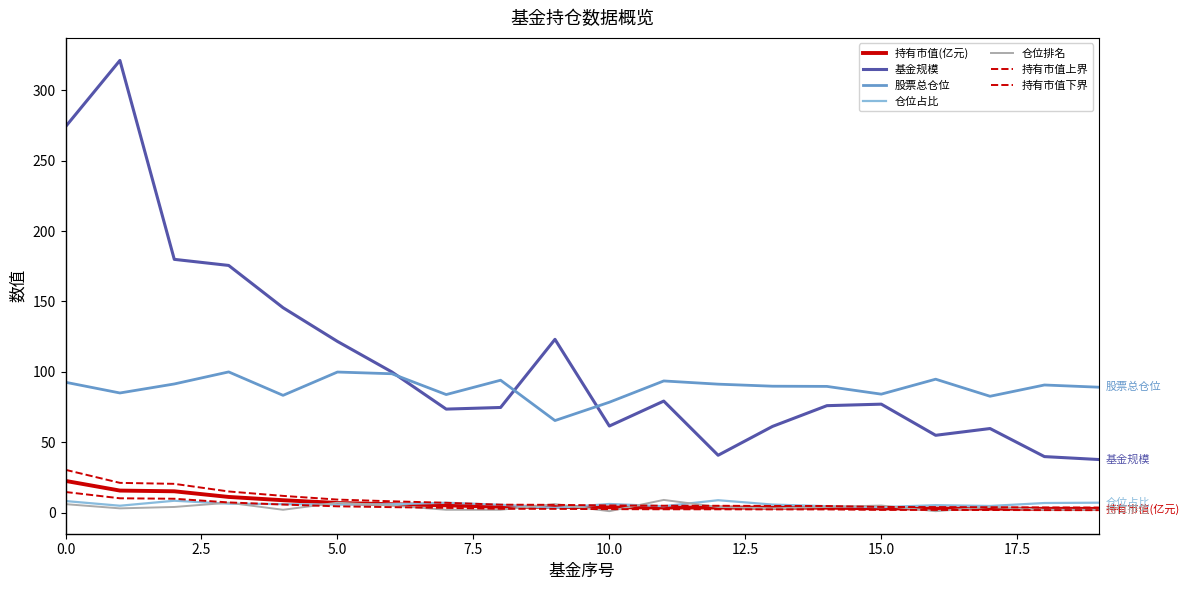

Reading right to left, what are all the values shown in this chart?

持有市值(亿元): 3.6	3.7	3.8	3.9	4.0	4.7	4.7	4.8	4.9	5.1	5.5	5.6	7.0	8.0	9.2	11.9	15.0	20.4	21.1	30.4
基金规模: 37.7	39.8	59.7	54.9	77.0	75.9	61.2	40.7	79.2	61.5	123.0	74.7	73.5	99.9	121.6	145.5	175.5	179.9	321.1	274.1
股票总仓位: 89.1	90.6	82.6	94.8	84.1	89.6	89.8	91.2	93.5	78.4	65.4	94.0	83.8	98.6	99.8	83.3	99.9	91.4	85.0	92.6
仓位占比: 7.0	6.8	4.7	5.3	3.9	4.6	5.7	8.8	4.6	6.1	3.3	5.6	7.0	6.0	5.6	6.0	6.3	8.4	4.9	8.2
仓位排名: 2.0	2.0	4.0	1.0	5.0	4.0	3.0	4.0	9.0	1.0	6.0	2.0	2.0	5.0	7.0	2.0	7.0	4.0	3.0	6.0